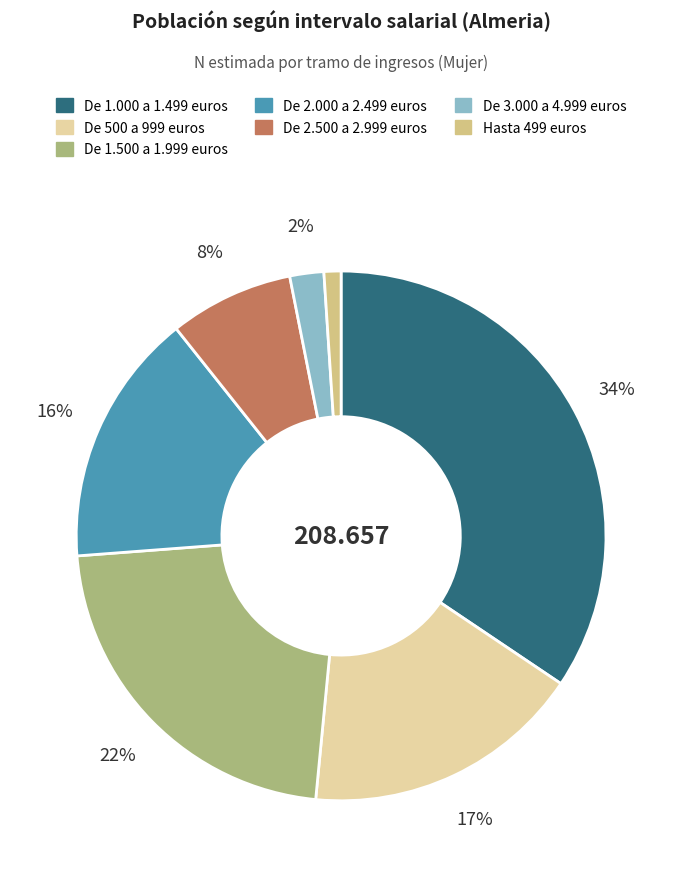

Which slice is the largest?

De 1.000 a 1.499 euros